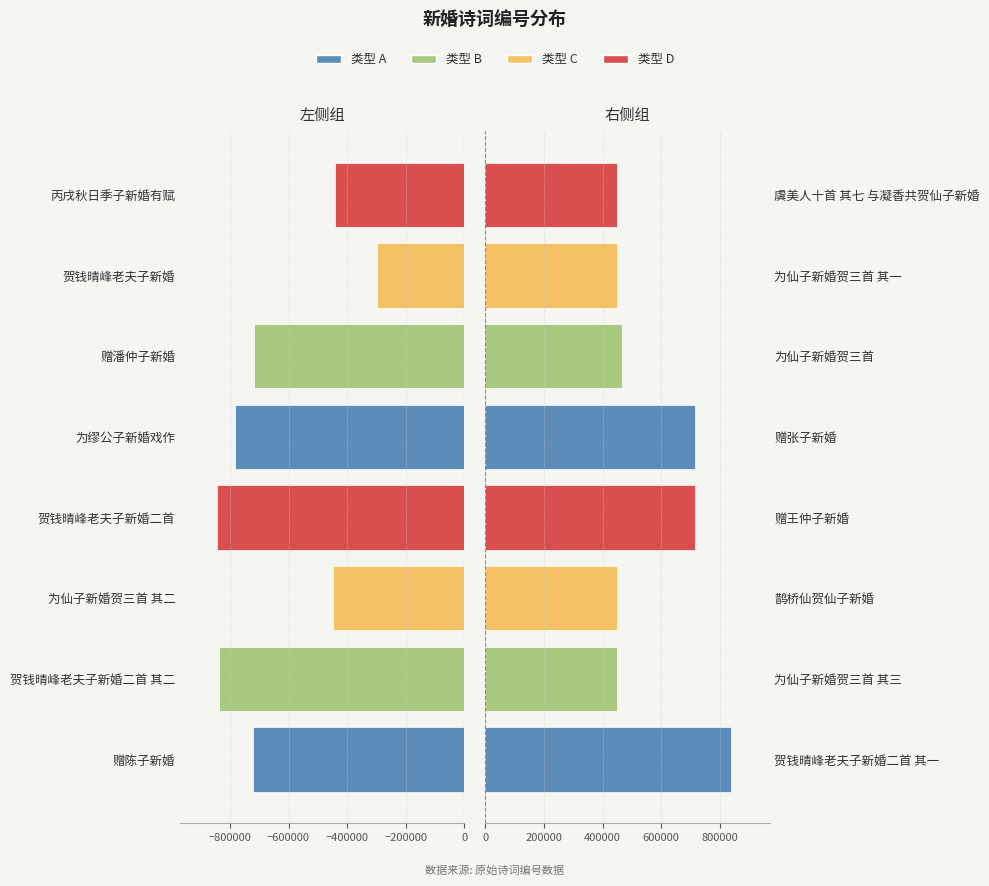

Is the value of 右侧诗词 at 7 greater than the value of 左侧诗词 at −800000?

Yes